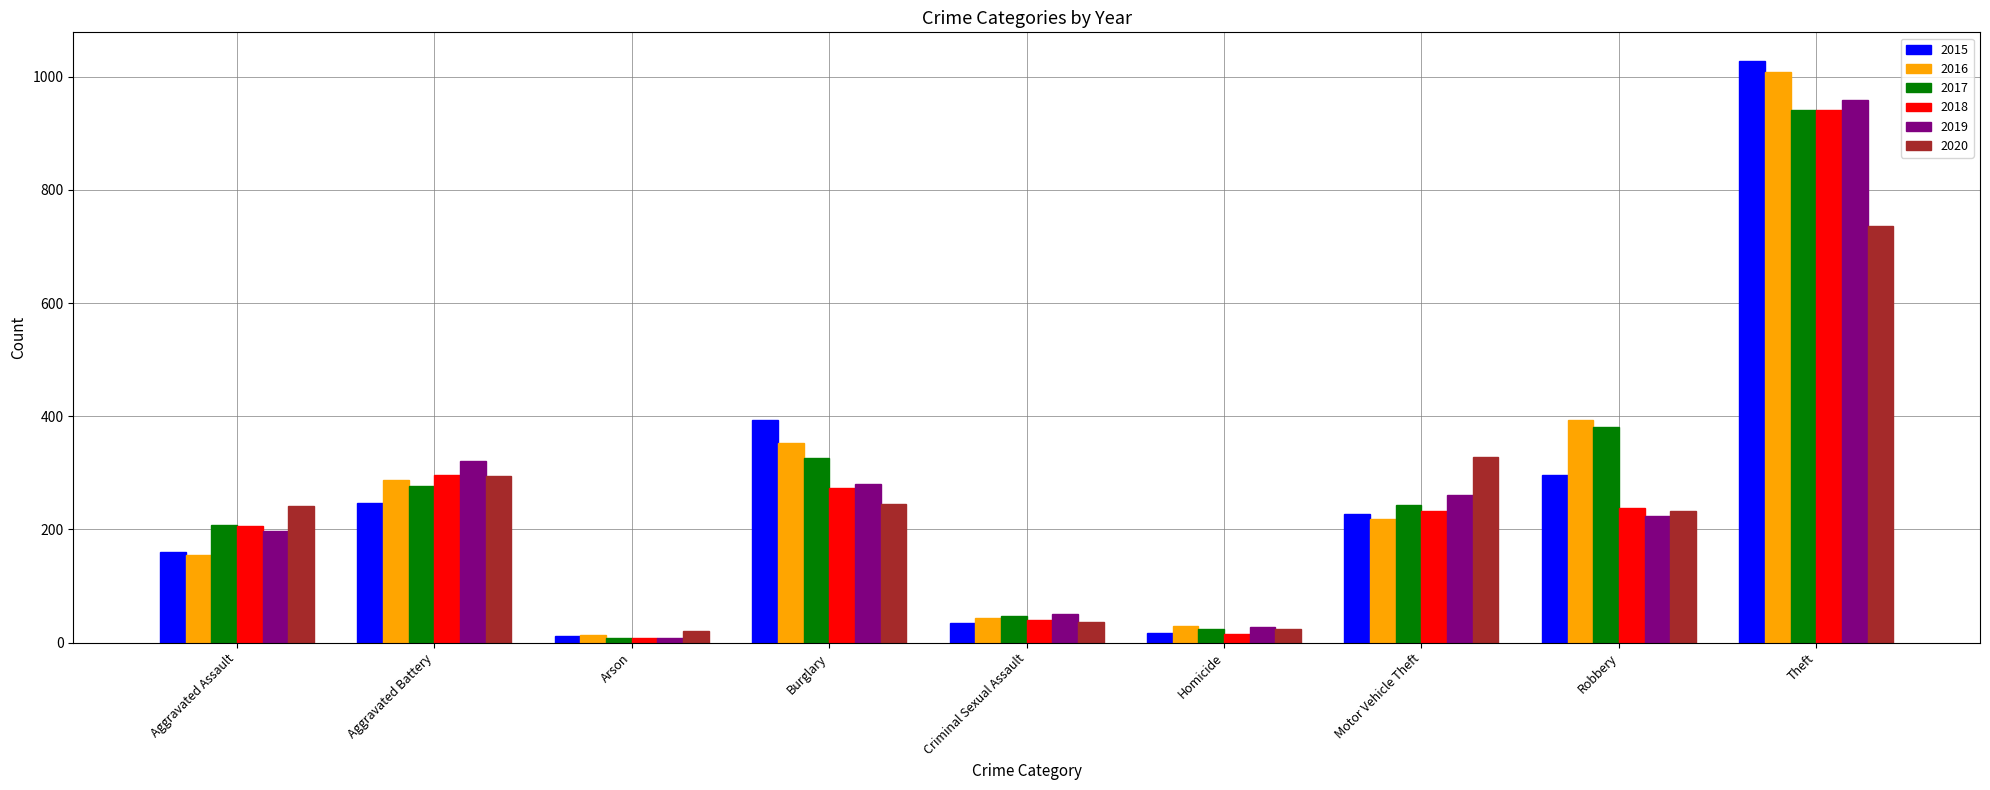

What is the lowest value of the 2017 series?

9